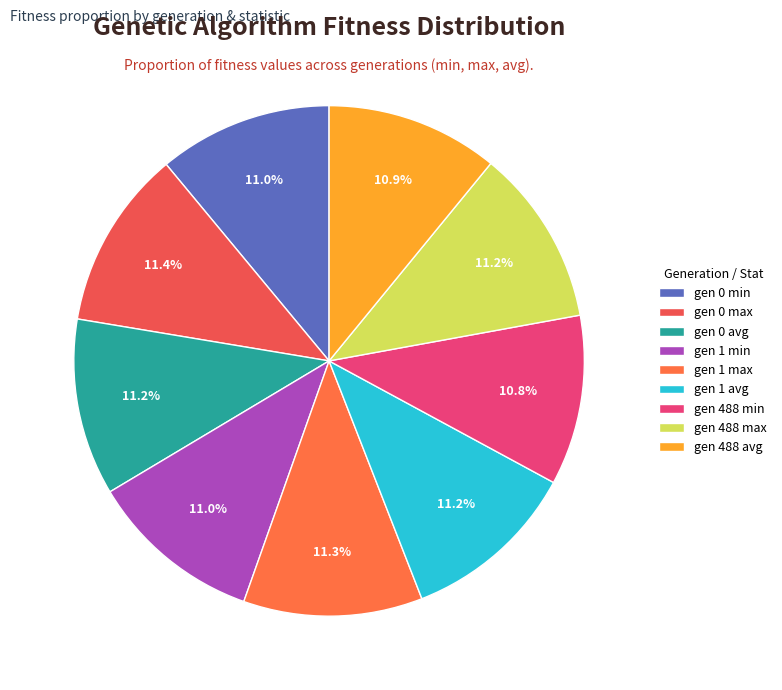

How many segments does this pie chart have?

9